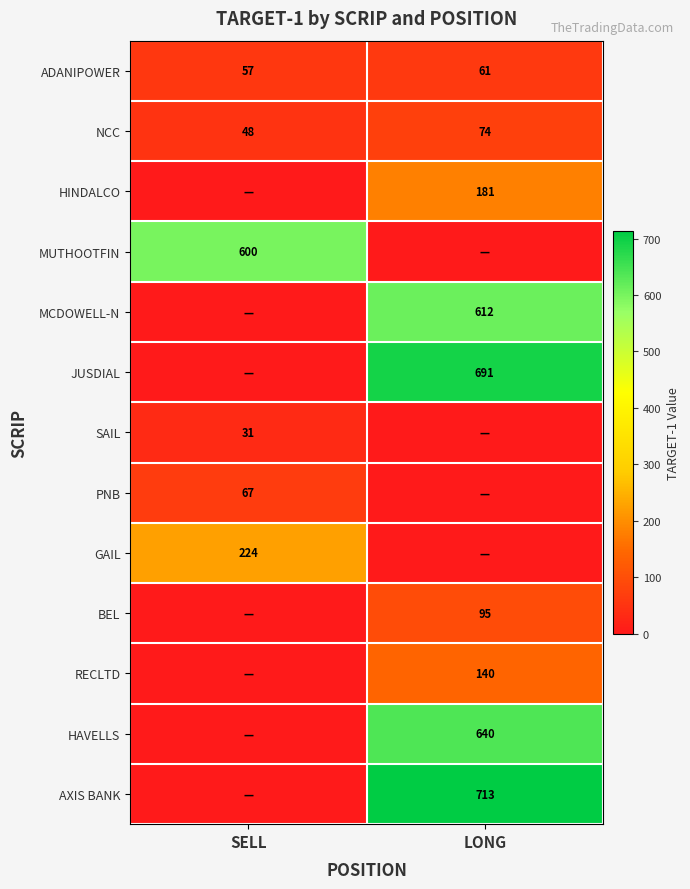

What is the difference between the NCC values at SELL and LONG?

26